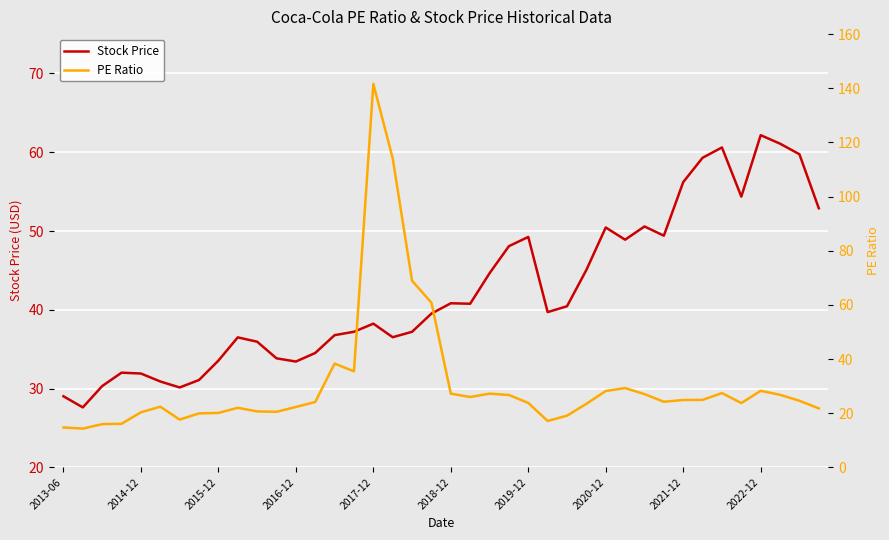

Rank the series by their maximum value, from highest to lowest.

PE Ratio, Stock Price